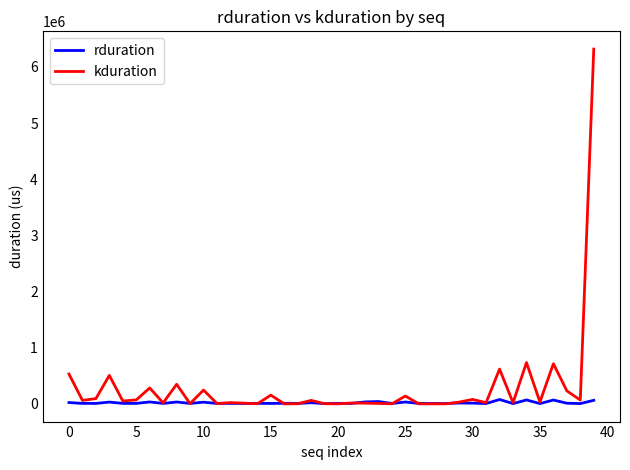

Rank the series by their maximum value, from highest to lowest.

kduration, rduration